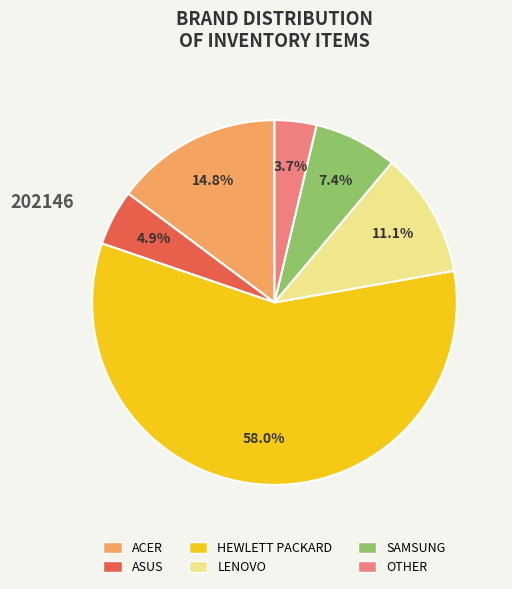

Which slice is the largest?

HEWLETT PACKARD